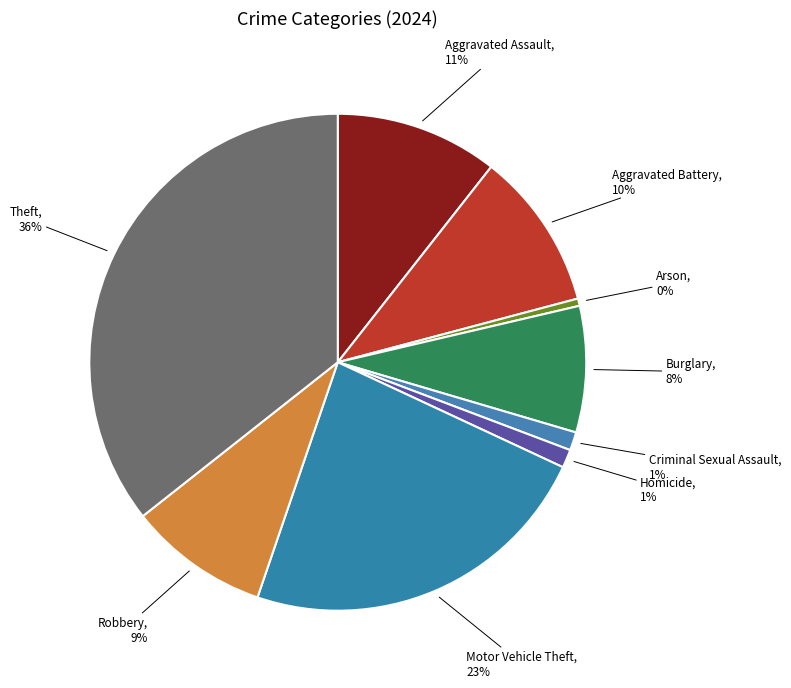

How many segments does this pie chart have?

9